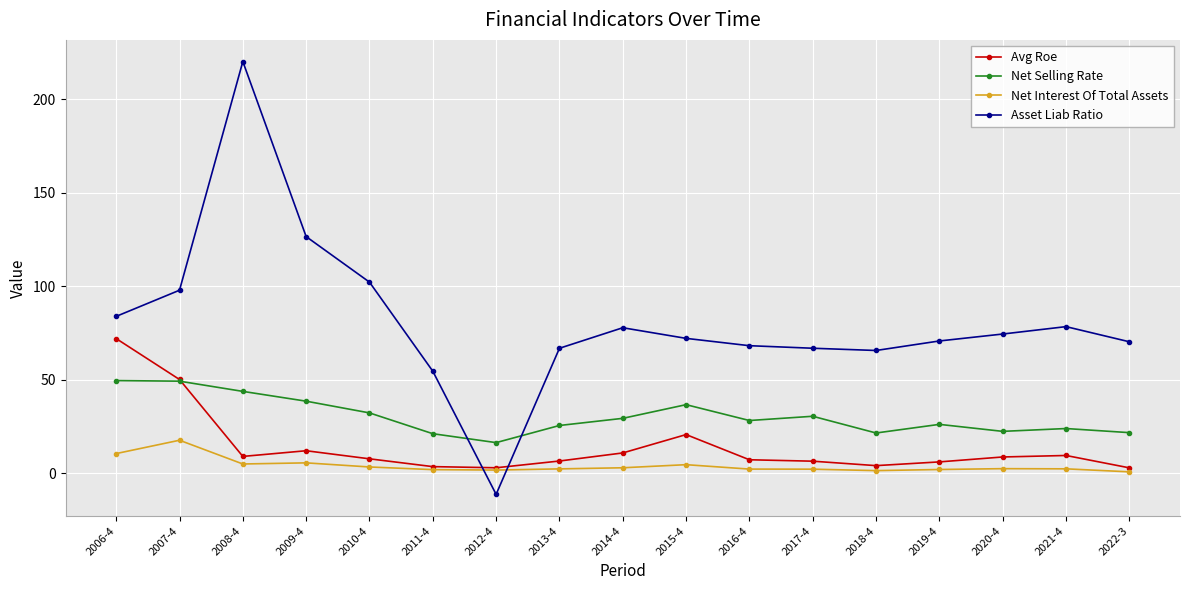

How many data points in Asset Liab Ratio are less than 72?

8